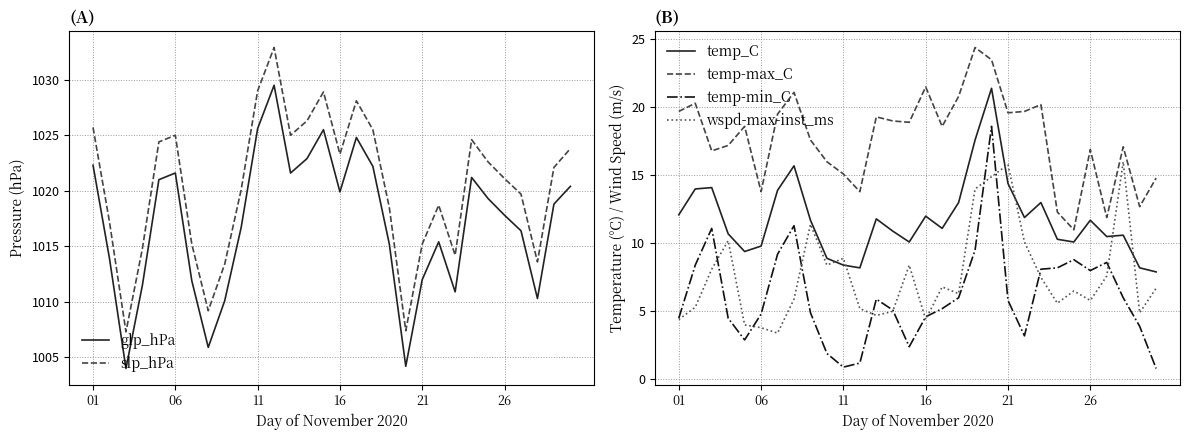

What is the label of the 6th point from the right?

24